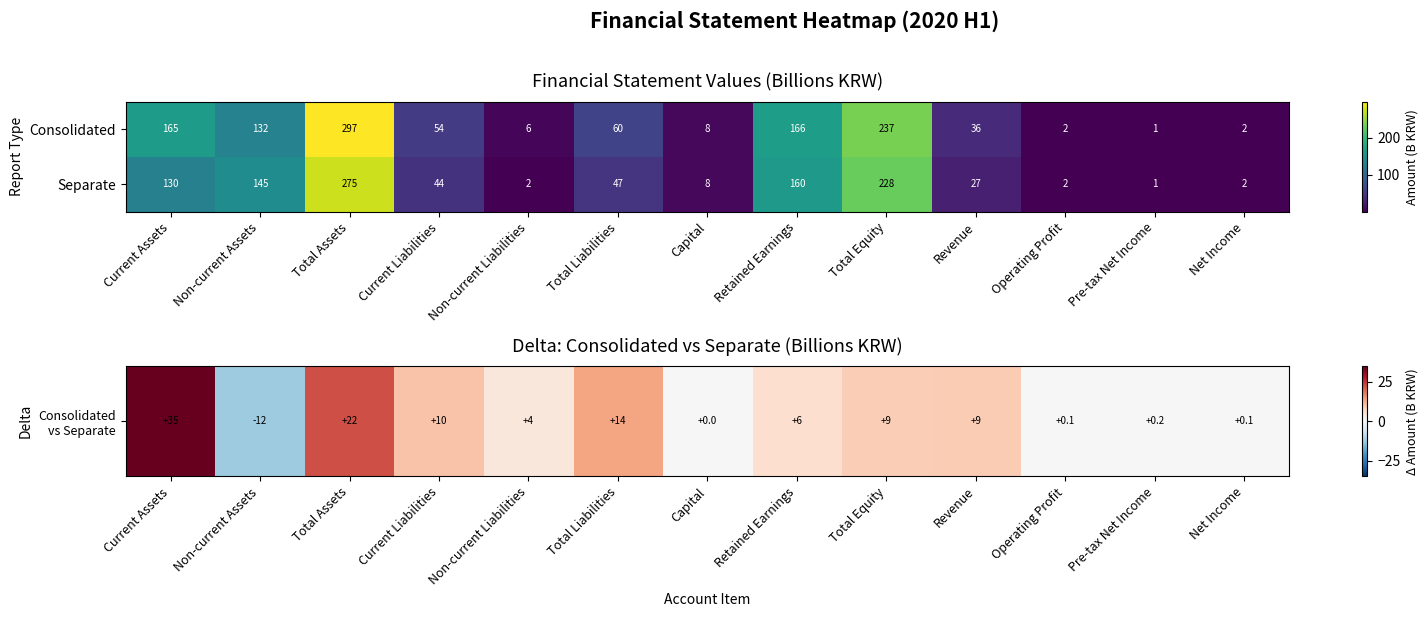

Which category has the highest value in the Separate series?

Total Assets